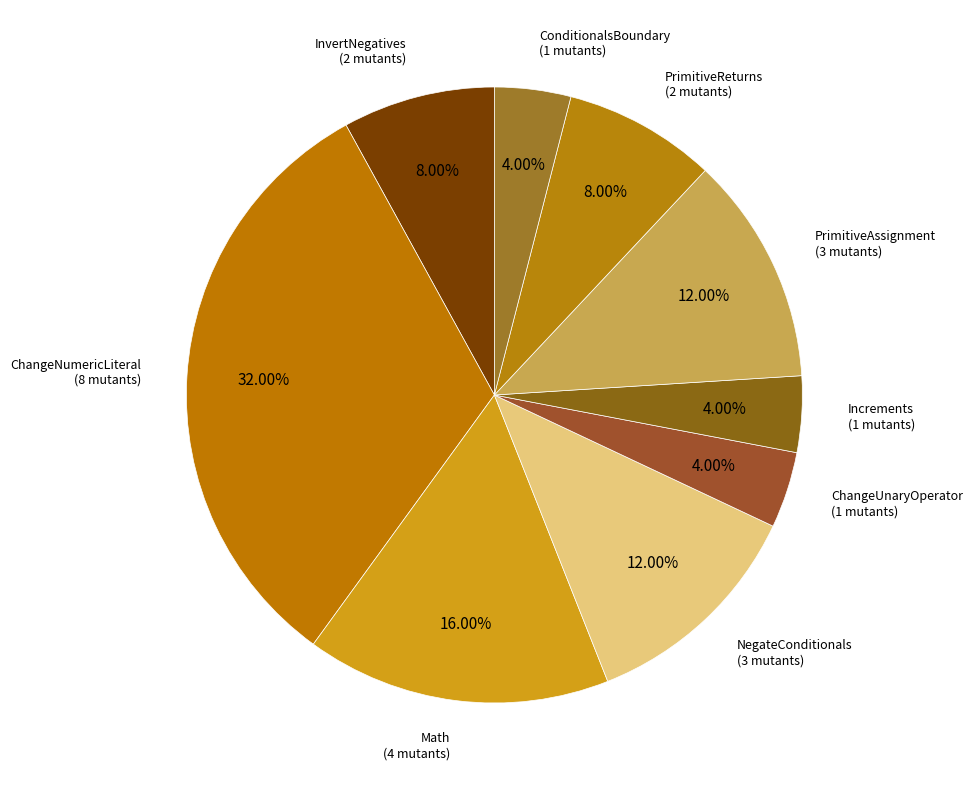

What is the largest slice in the pie chart?

ChangeNumericLiteral